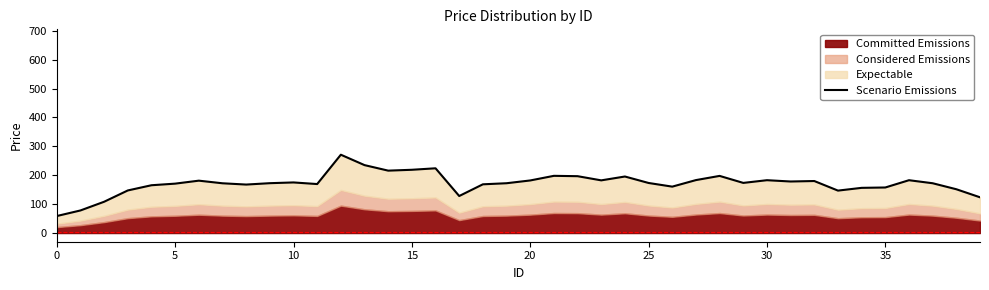

How many lines are shown in the chart?

1